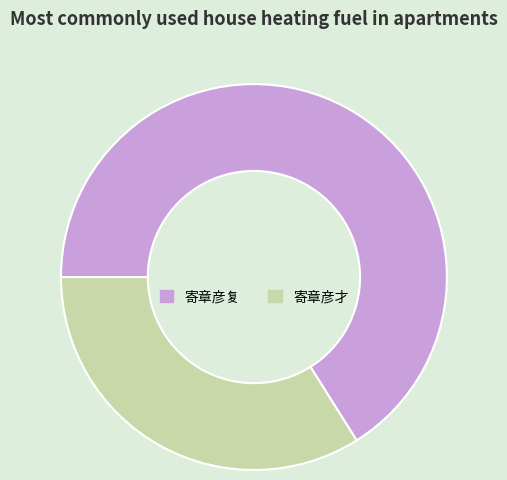

What is the largest slice in the pie chart?

寄章彦复